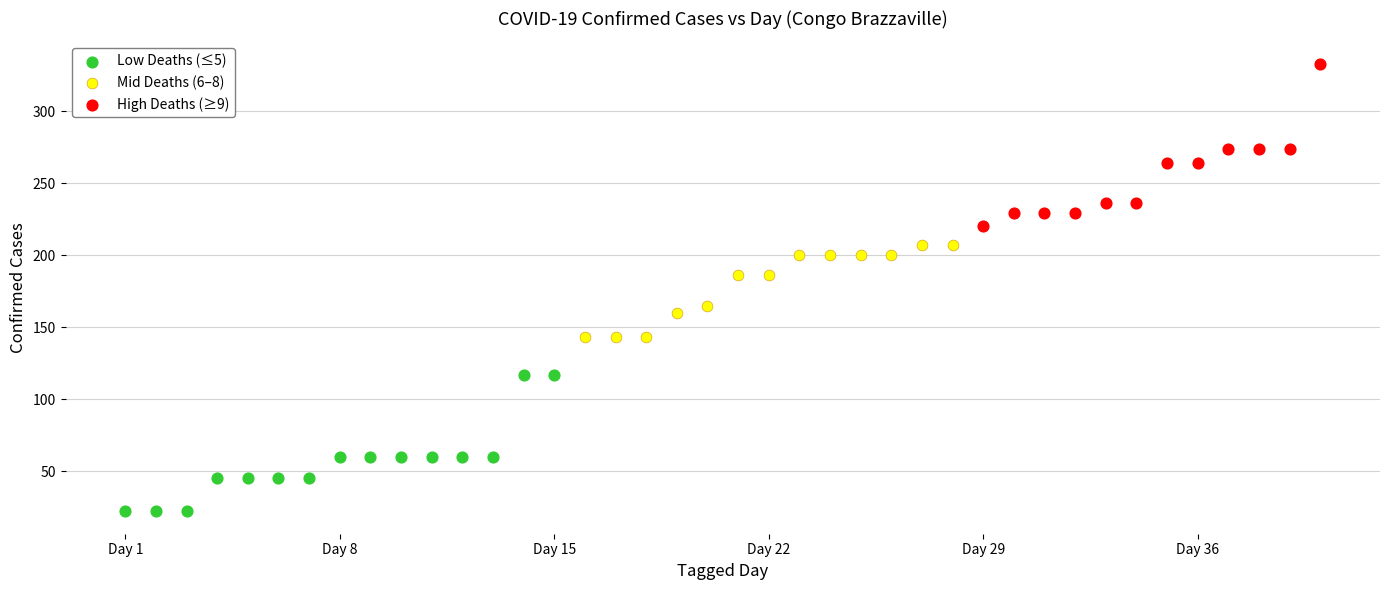

Which series reaches the minimum Y coordinate?

Low Deaths (≤5)